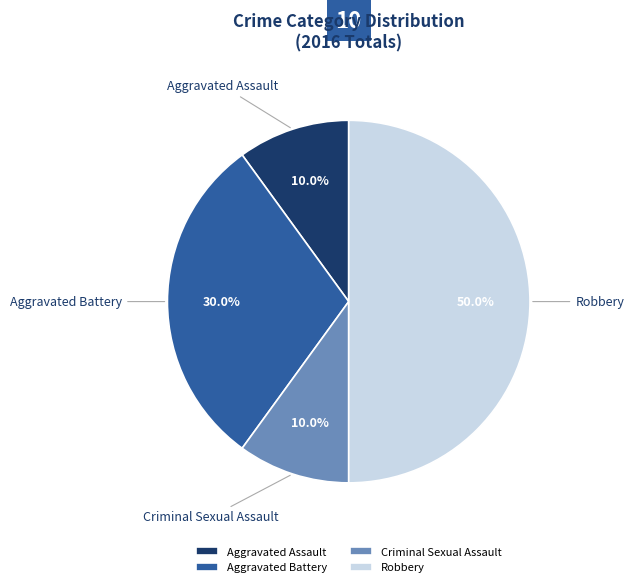

To the nearest percent, what is the combined percentage of Aggravated Battery and Robbery?

80%